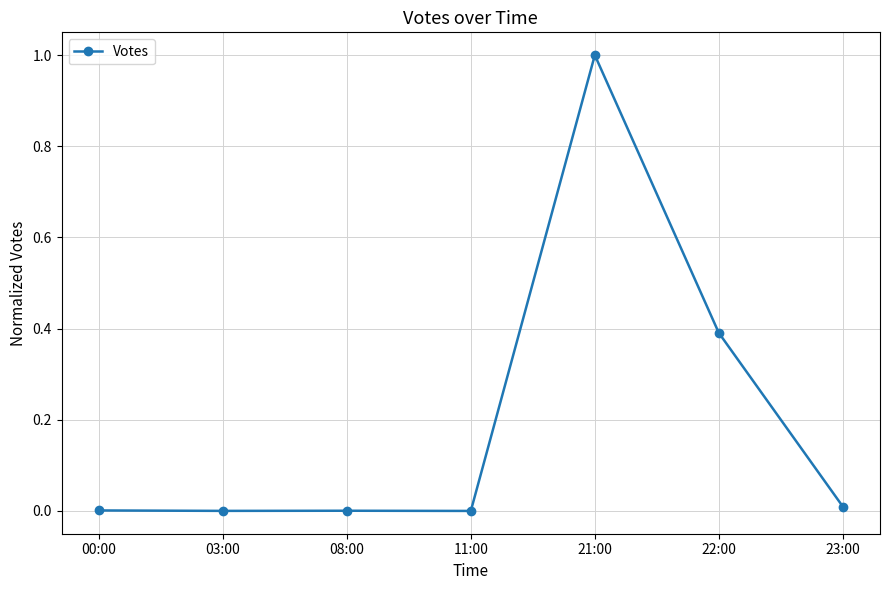

What is the maximum value shown in the chart?

1.0